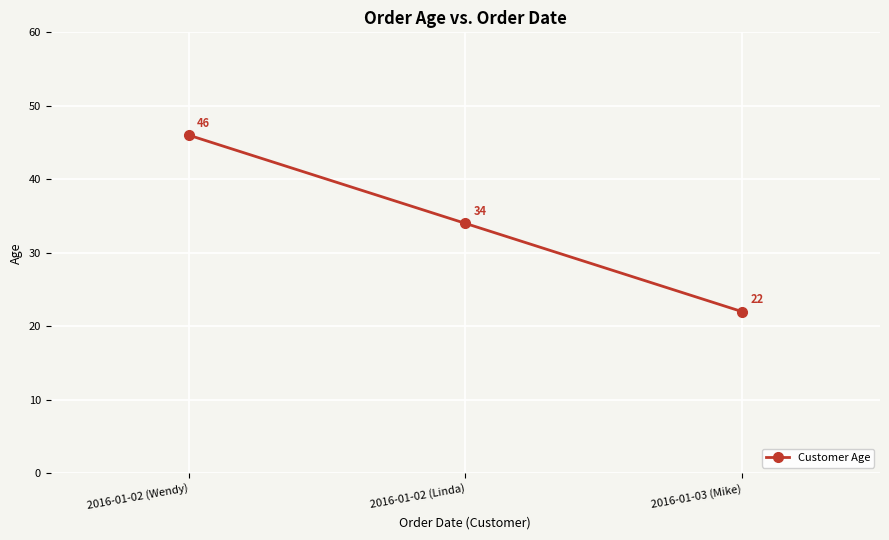

Reading left to right, list all the values displayed in this chart.

2016-01-02 (Wendy)=46	2016-01-02 (Linda)=34	2016-01-03 (Mike)=22